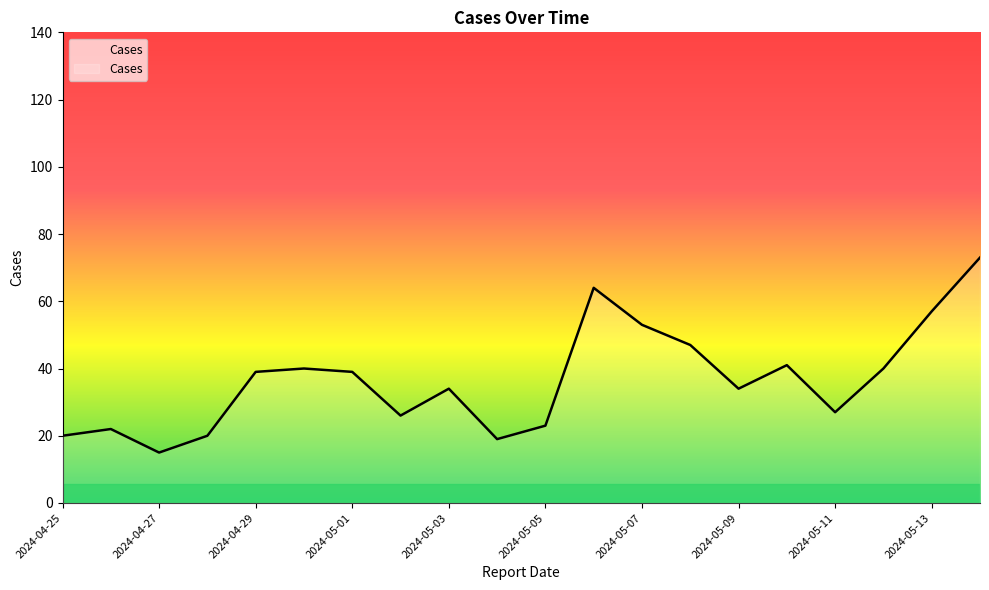

What is the minimum value shown in the chart?

15